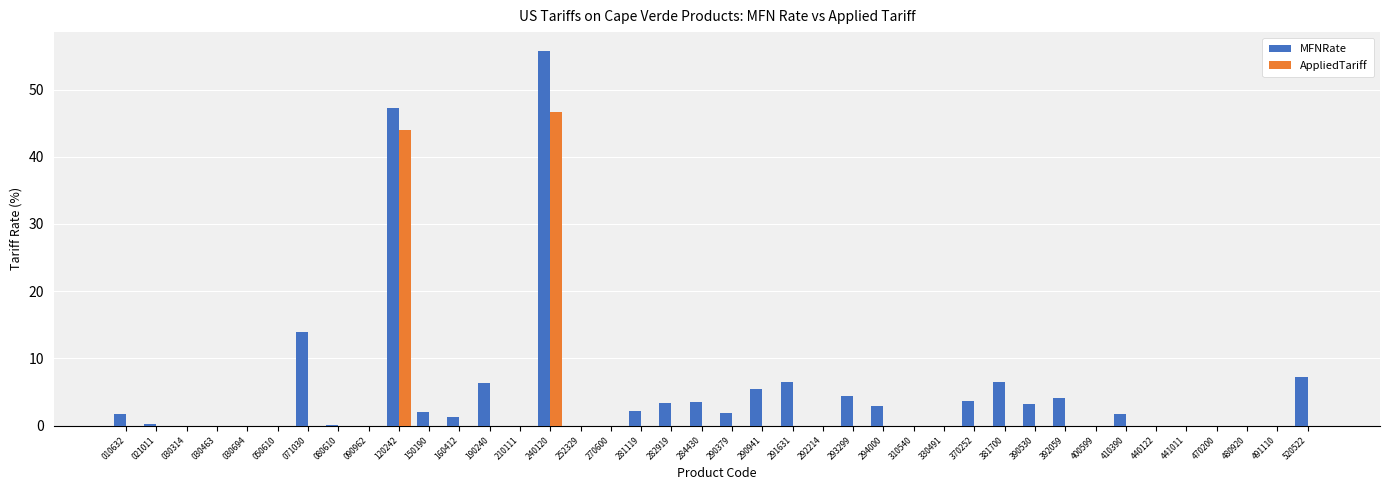

True or false: MFNRate has a value of 0.0 at 400599.

True